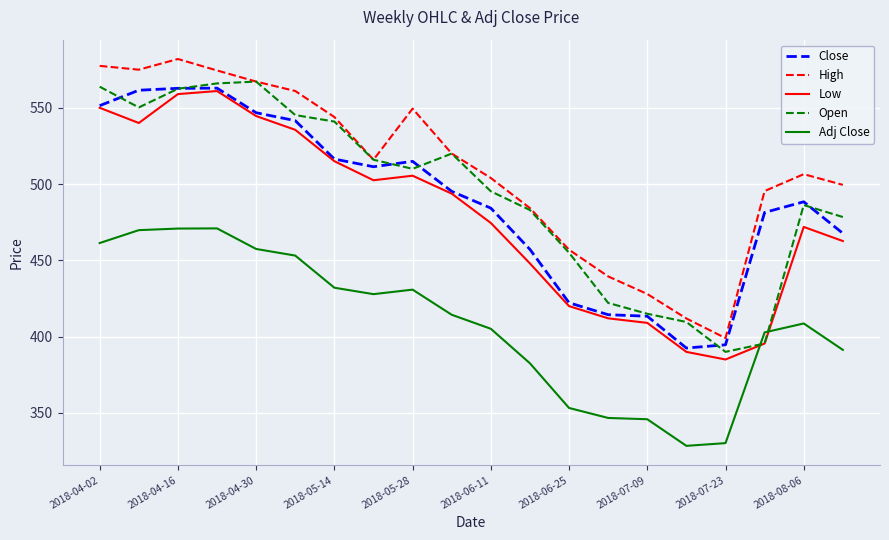

True or false: Close and Adj Close intersect in this chart.

False